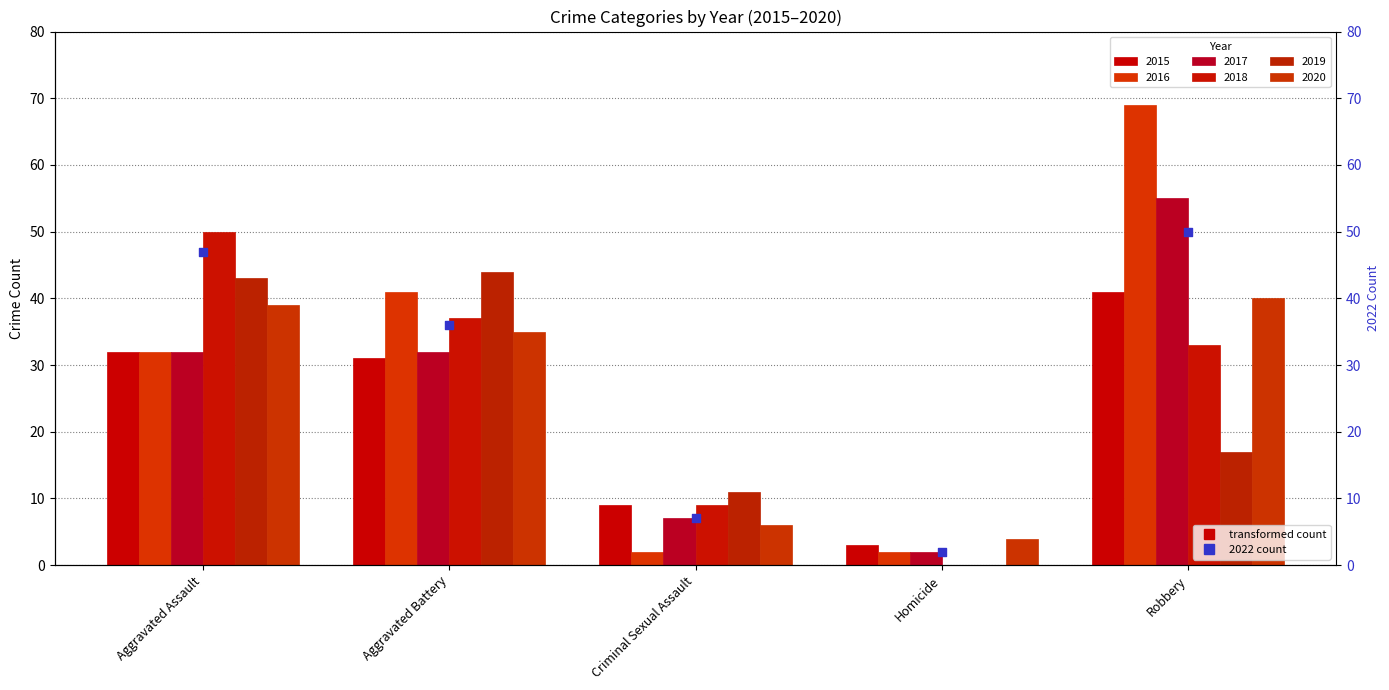

Which has a higher value, Aggravated Assault or Homicide?

Aggravated Assault